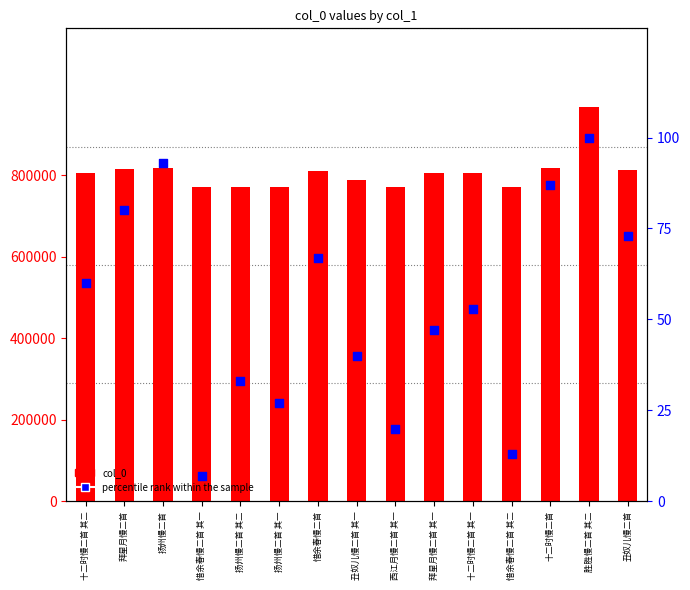

Which series reaches the maximum Y coordinate?

col_0